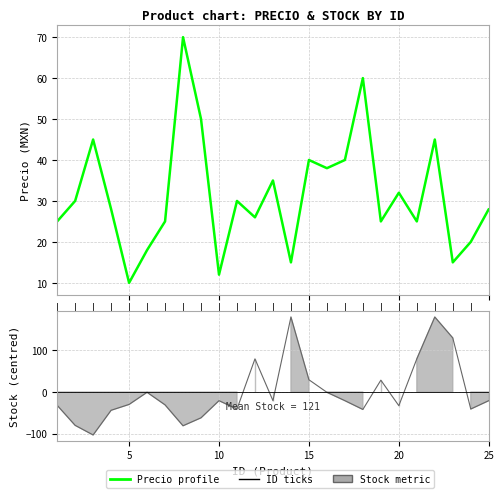

What is the greatest value displayed?

179.2